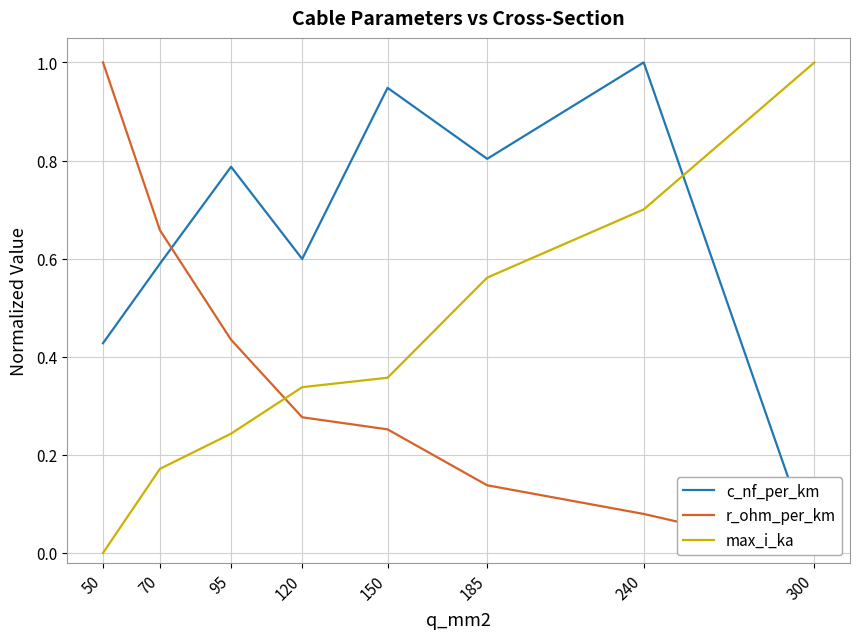

What is the difference between the highest and lowest values at 70?

0.5